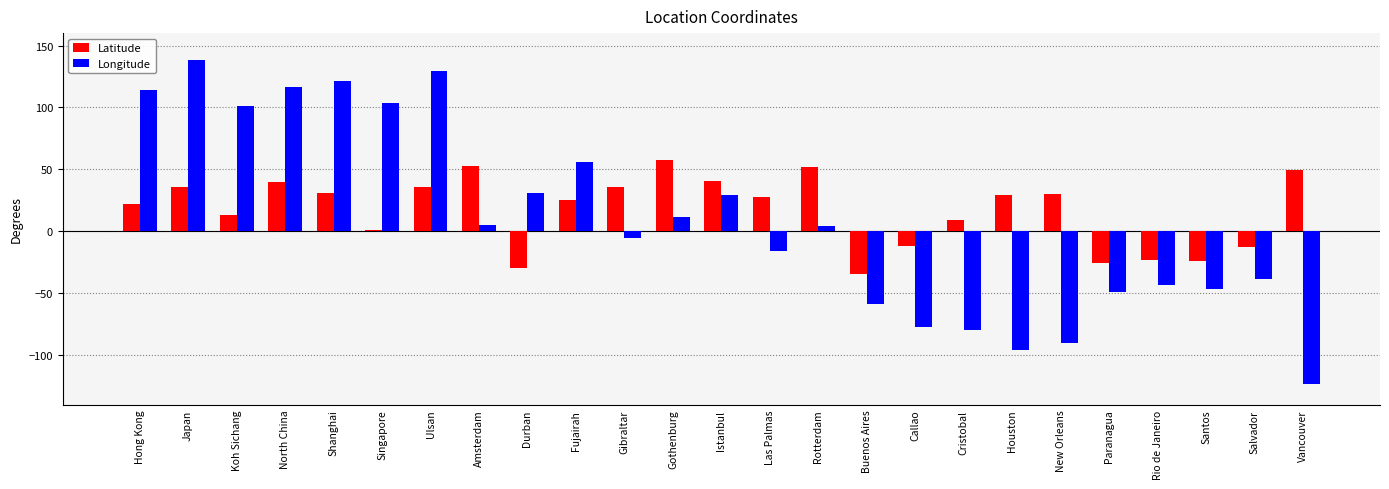

How many values in the Longitude series exceed 4?

13